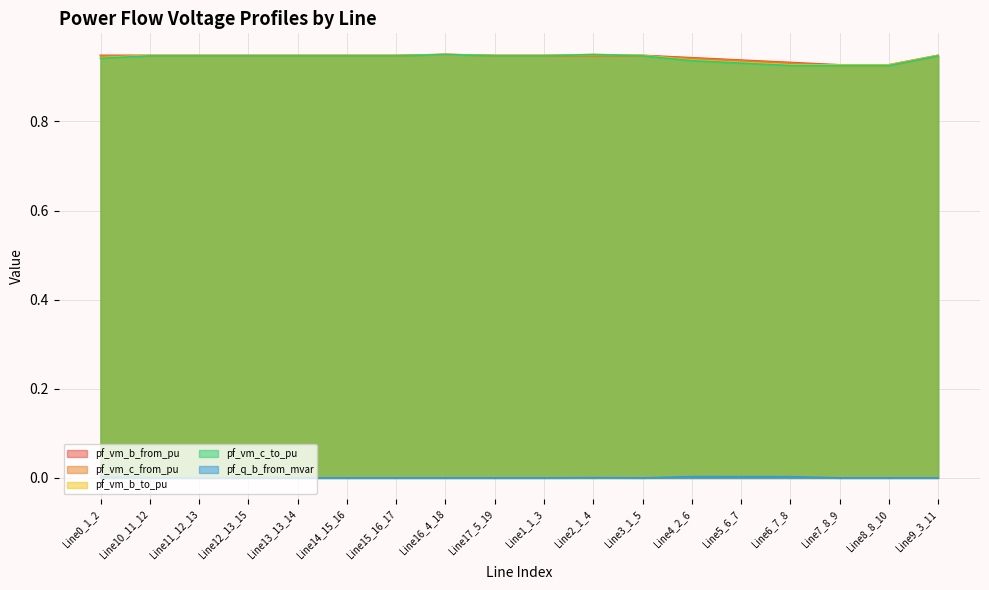

Reading right to left, what are all the values shown in this chart?

pf_vm_b_from_pu: Line9_3_11=0.9	Line8_8_10=0.9	Line7_8_9=0.9	Line6_7_8=0.9	Line5_6_7=0.9	Line4_2_6=0.9	Line3_1_5=0.9	Line2_1_4=0.9	Line1_1_3=0.9	Line17_5_19=0.9	Line16_4_18=0.9	Line15_16_17=0.9	Line14_15_16=0.9	Line13_13_14=0.9	Line12_13_15=0.9	Line11_12_13=0.9	Line10_11_12=0.9	Line0_1_2=0.9
pf_vm_c_from_pu: Line9_3_11=0.9	Line8_8_10=0.9	Line7_8_9=0.9	Line6_7_8=0.9	Line5_6_7=0.9	Line4_2_6=0.9	Line3_1_5=0.9	Line2_1_4=0.9	Line1_1_3=0.9	Line17_5_19=0.9	Line16_4_18=0.9	Line15_16_17=0.9	Line14_15_16=0.9	Line13_13_14=0.9	Line12_13_15=0.9	Line11_12_13=0.9	Line10_11_12=0.9	Line0_1_2=0.9
pf_vm_b_to_pu: Line9_3_11=0.9	Line8_8_10=0.9	Line7_8_9=0.9	Line6_7_8=0.9	Line5_6_7=0.9	Line4_2_6=0.9	Line3_1_5=0.9	Line2_1_4=0.9	Line1_1_3=0.9	Line17_5_19=0.9	Line16_4_18=0.9	Line15_16_17=0.9	Line14_15_16=0.9	Line13_13_14=0.9	Line12_13_15=0.9	Line11_12_13=0.9	Line10_11_12=0.9	Line0_1_2=0.9
pf_vm_c_to_pu: Line9_3_11=0.9	Line8_8_10=0.9	Line7_8_9=0.9	Line6_7_8=0.9	Line5_6_7=0.9	Line4_2_6=0.9	Line3_1_5=0.9	Line2_1_4=0.9	Line1_1_3=0.9	Line17_5_19=0.9	Line16_4_18=0.9	Line15_16_17=0.9	Line14_15_16=0.9	Line13_13_14=0.9	Line12_13_15=0.9	Line11_12_13=0.9	Line10_11_12=0.9	Line0_1_2=0.9
pf_q_b_from_mvar: Line9_3_11=0.0	Line8_8_10=0.0	Line7_8_9=0.0	Line6_7_8=0.0	Line5_6_7=0.0	Line4_2_6=0.0	Line3_1_5=0.0	Line2_1_4=0.0	Line1_1_3=0.0	Line17_5_19=0.0	Line16_4_18=0.0	Line15_16_17=0.0	Line14_15_16=0.0	Line13_13_14=0.0	Line12_13_15=0.0	Line11_12_13=0.0	Line10_11_12=0.0	Line0_1_2=0.0